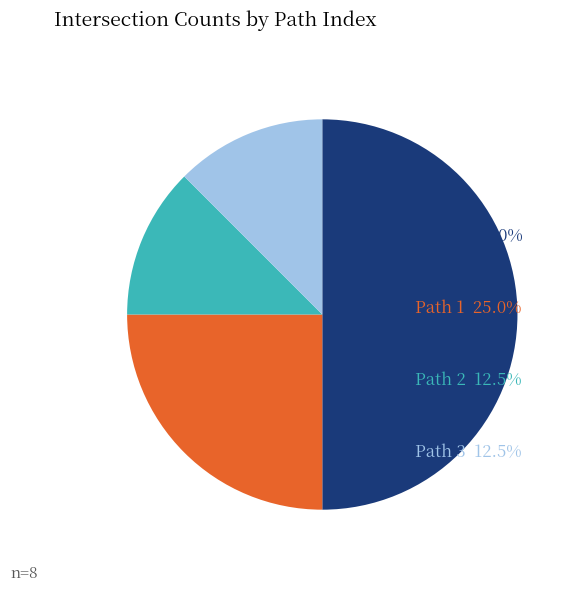

How many segments does this pie chart have?

4